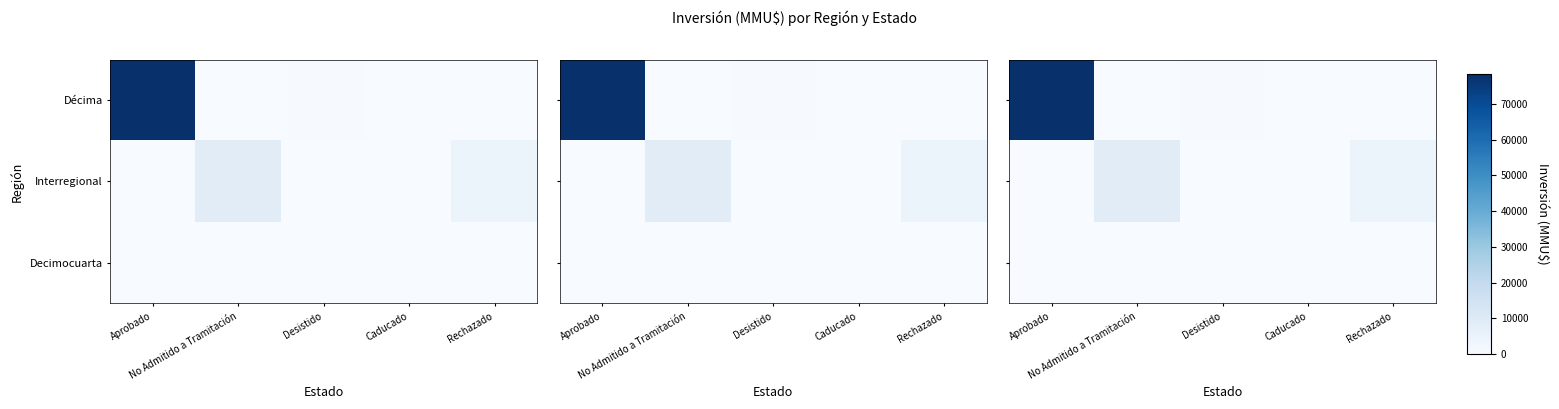

What is the total value across all series at Rechazado?

4000